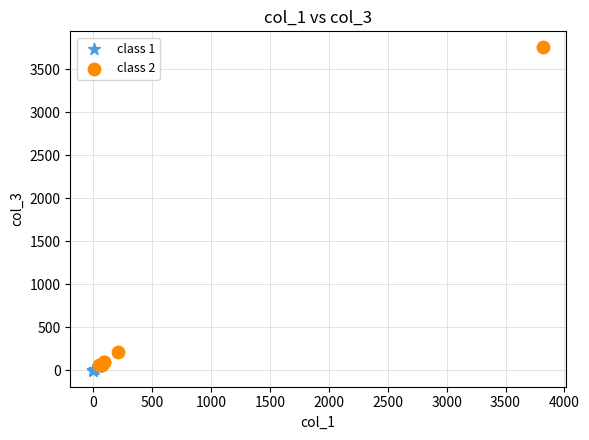

Which series contains the lowest Y value?

class 1